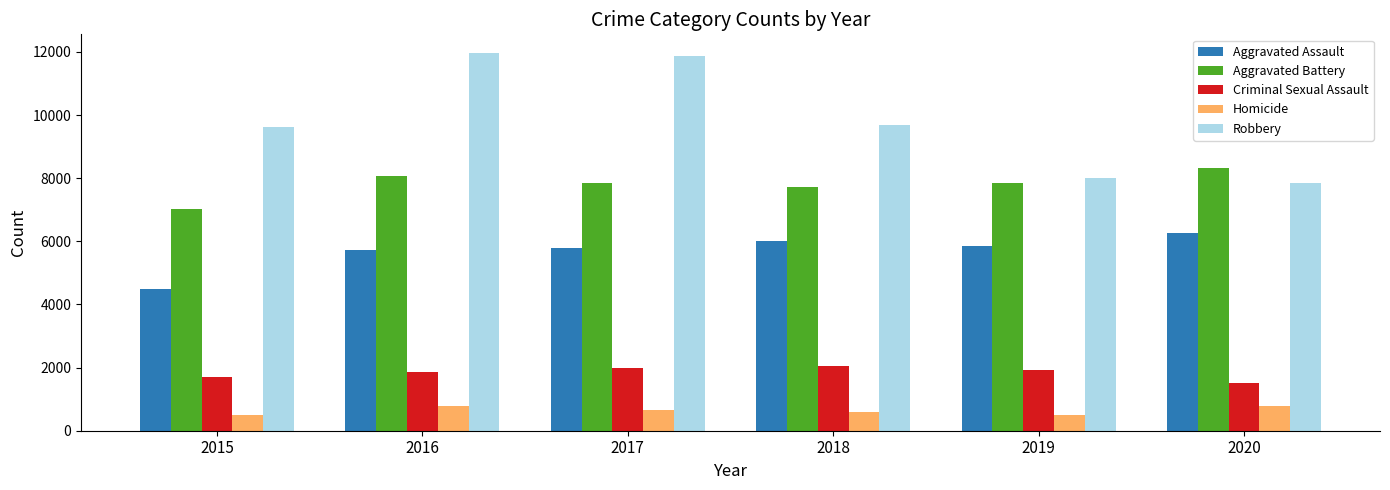

Rank the series by their maximum value, from lowest to highest.

Homicide, Criminal Sexual Assault, Aggravated Assault, Aggravated Battery, Robbery